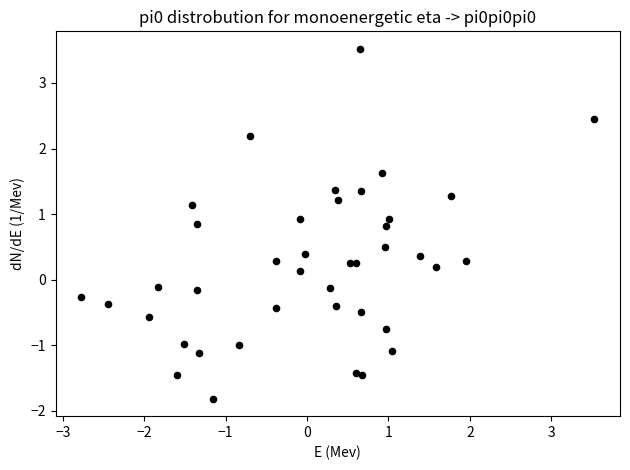

What is the range of X values (max minus min)?

6.3